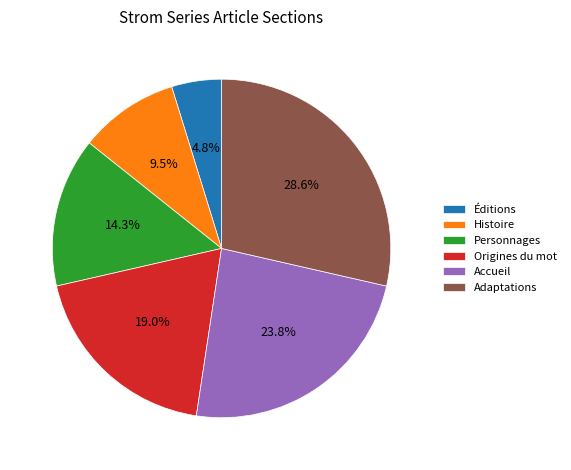

To the nearest percent, what is the difference between the Accueil and Personnages slice percentages?

10%